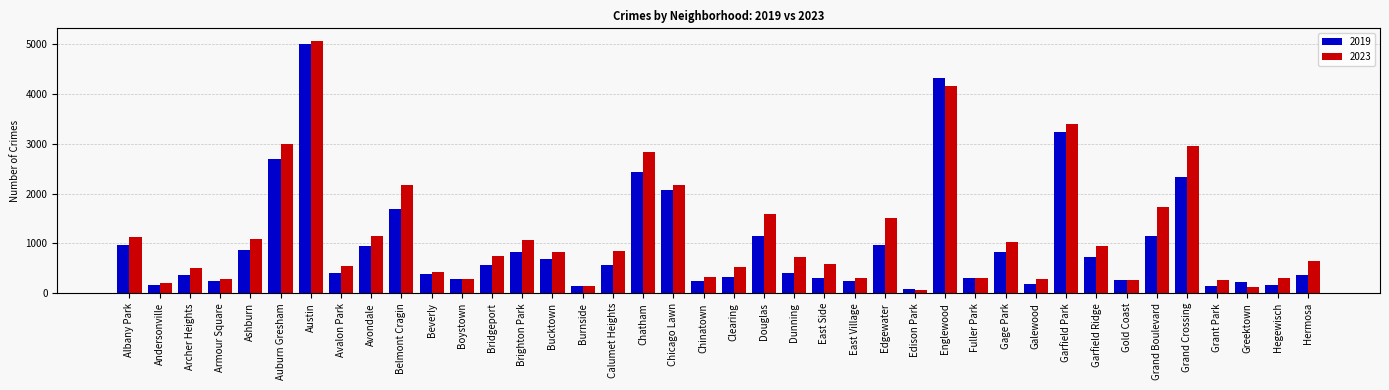

Which category has the highest value in the 2019 series?

Austin